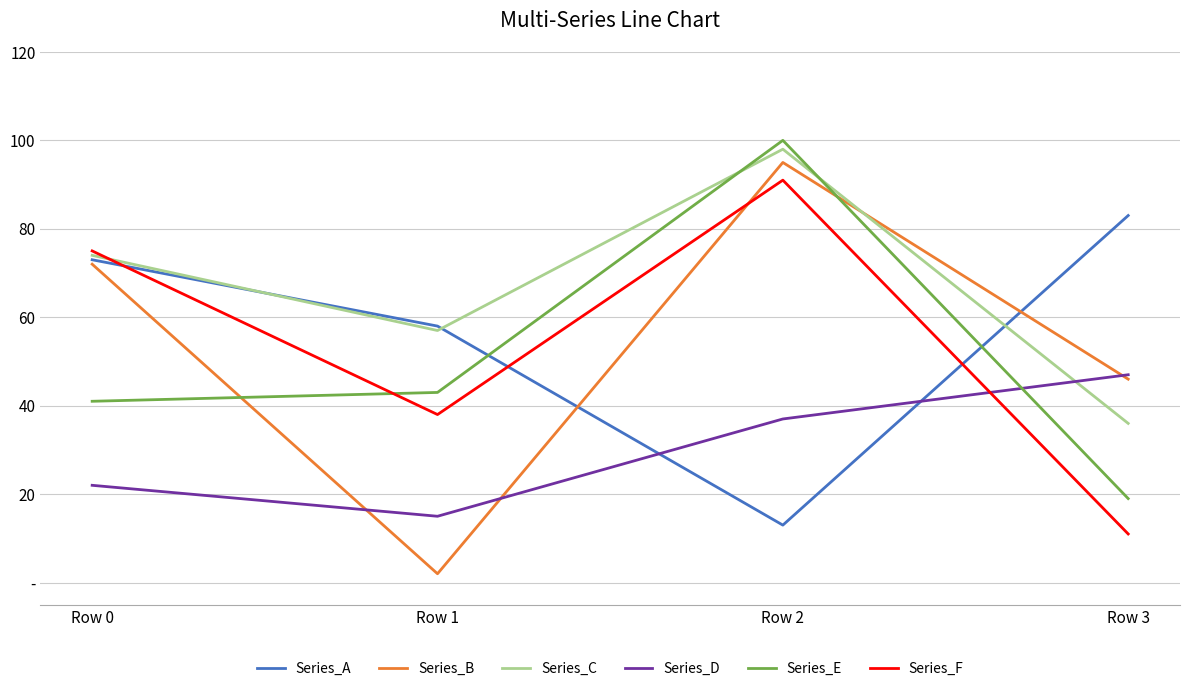

True or false: Series_F has a value of 19 at Row 3.

False